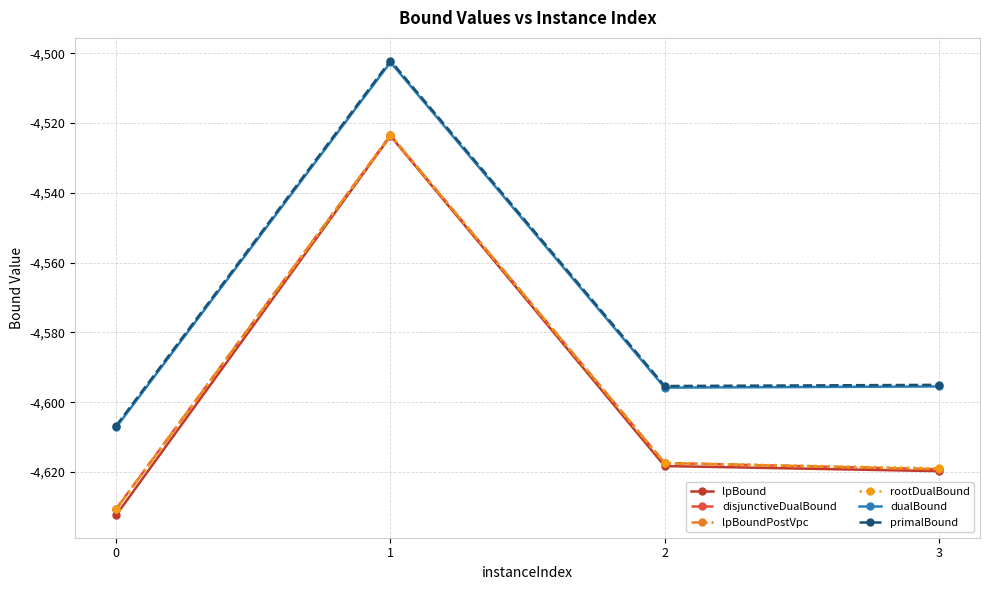

Does the chart display data point markers on the line(s)?

Yes